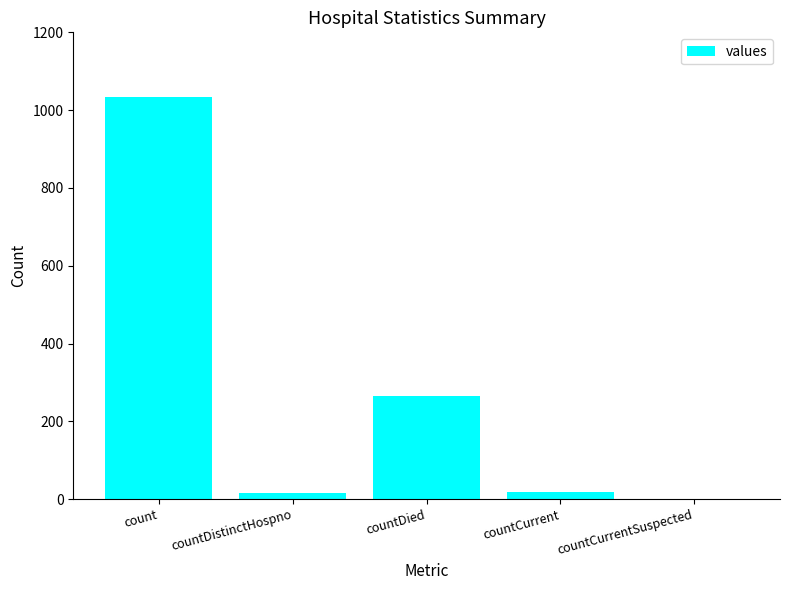

At which label is the value closest to 517?

countDied